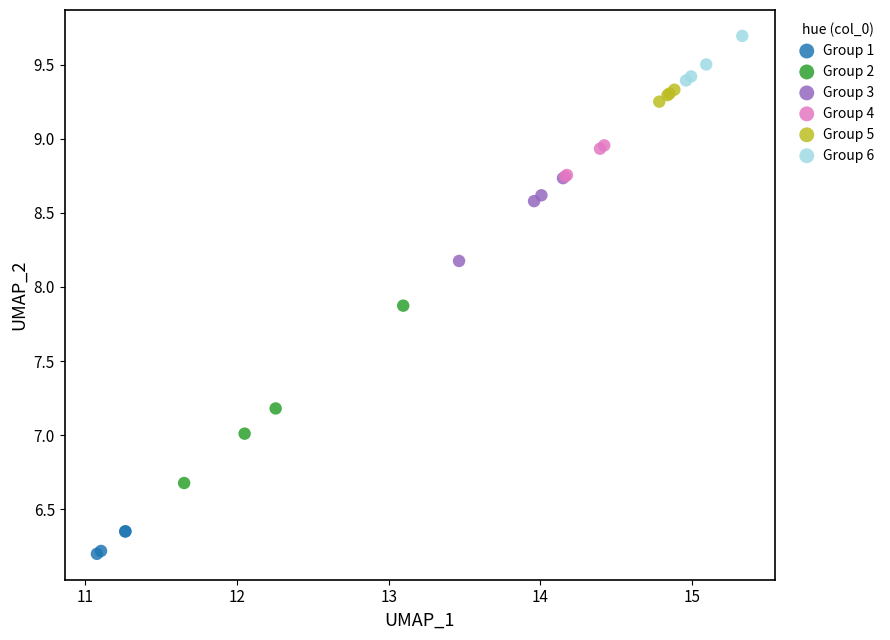

Which series reaches the maximum Y coordinate?

Group 6